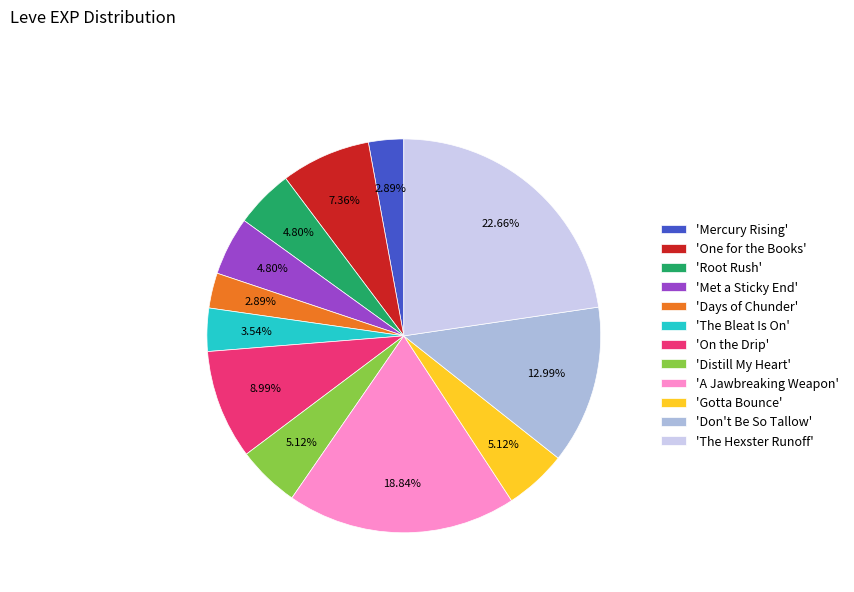

Is there any slice that represents more than half of the pie?

No